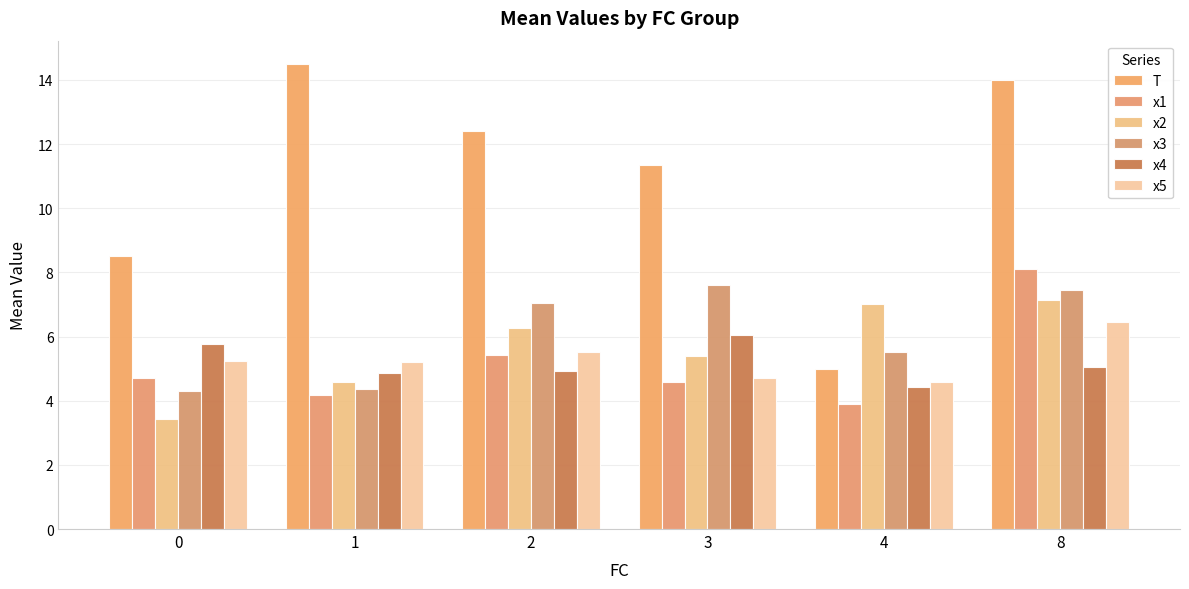

What is the maximum value shown in the chart?

14.5